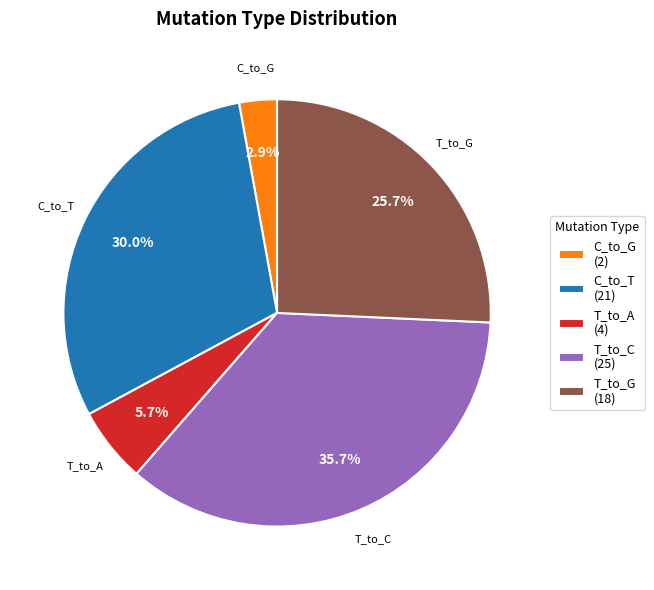

Between T_to_A (4) and C_to_T (21), which is larger?

C_to_T (21)